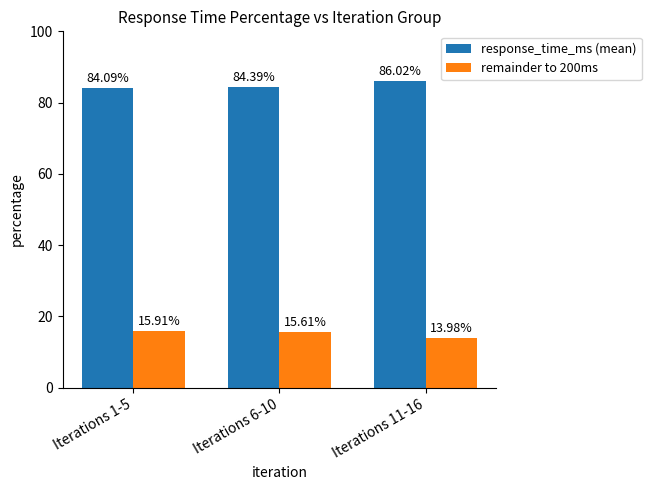

What value does the response_time_ms (mean) series have at Iterations 1-5?

84.1